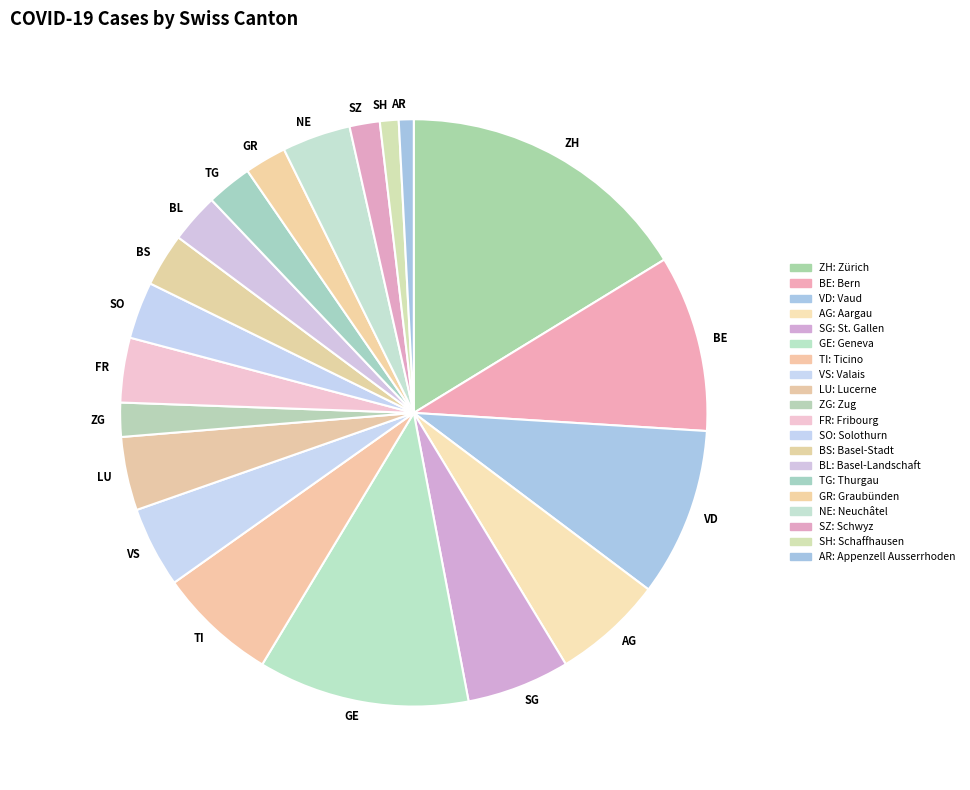

True or false: ZH accounts for 16% of the total.

True